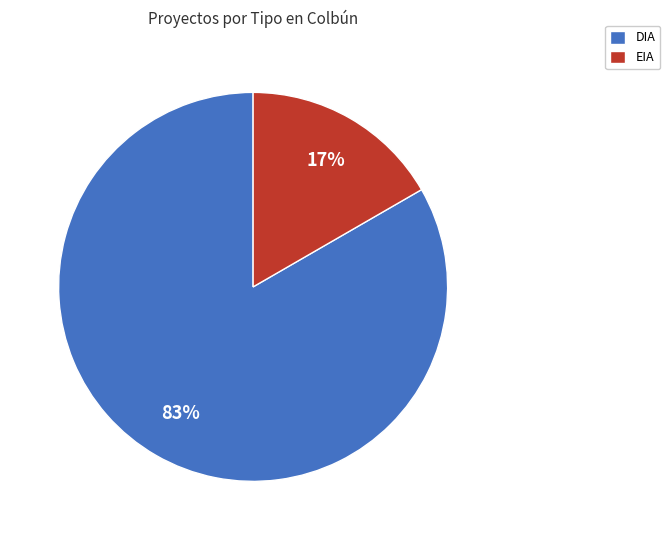

To the nearest percent, what percentage of the pie is DIA?

83%